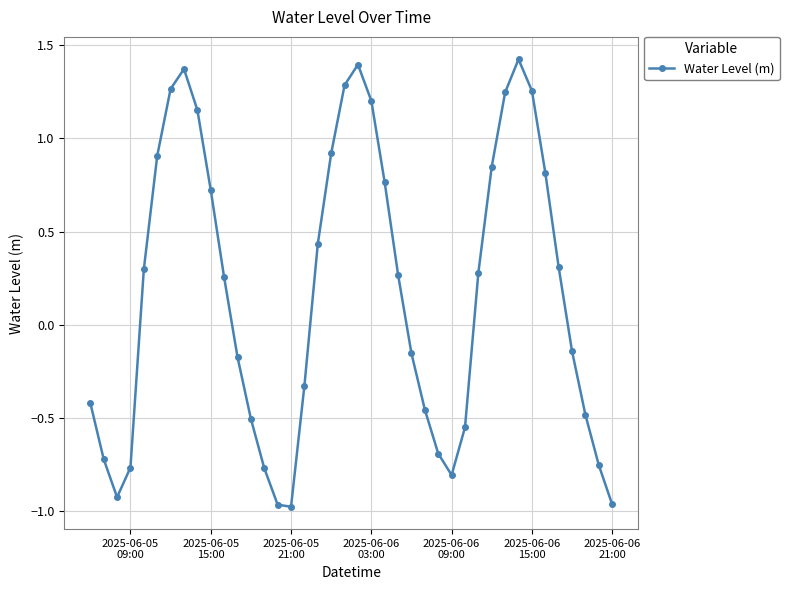

What is the difference between the maximum and second lowest values?

2.4